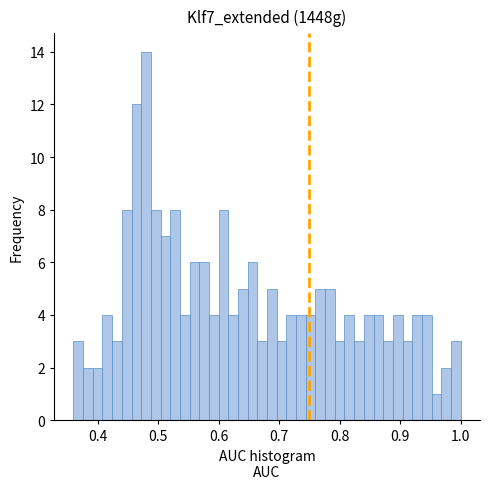

Read against the x-axis, roughly where is the centre of the tallest bar?

0.48